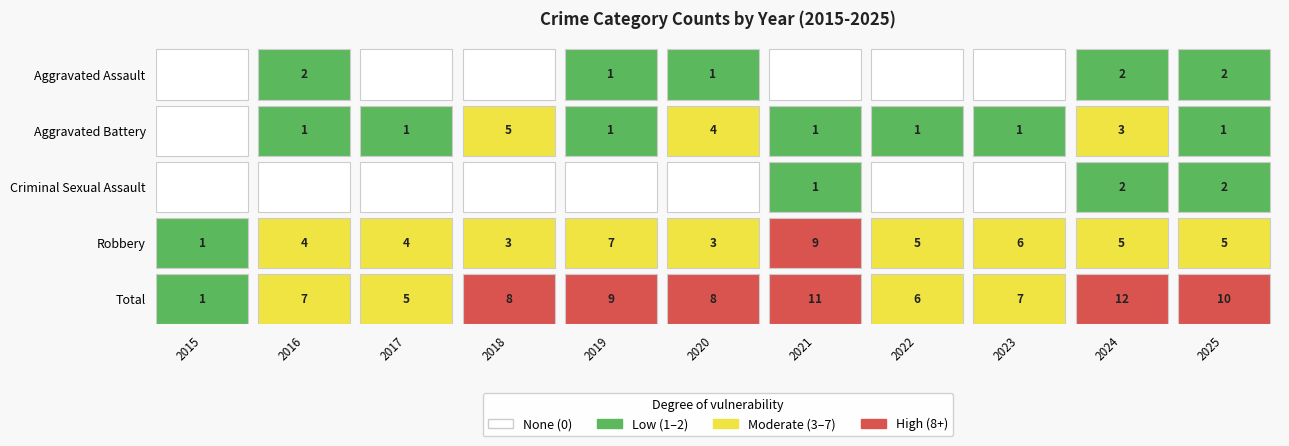

At which category is the sum across all series the highest?

2024